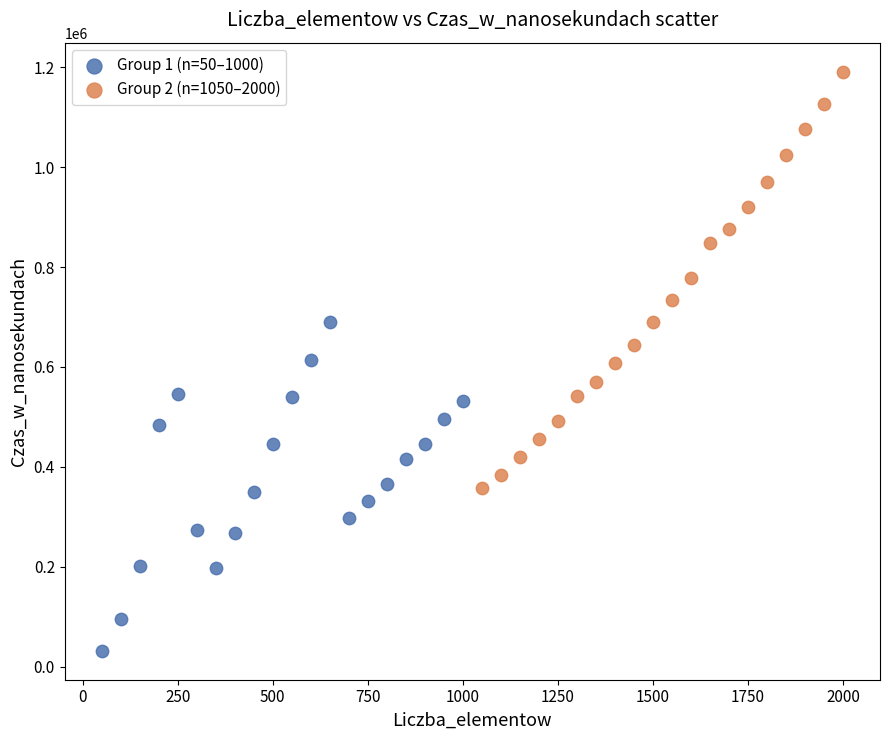

Which series reaches the maximum Y coordinate?

Group 2 (n=1050–2000)